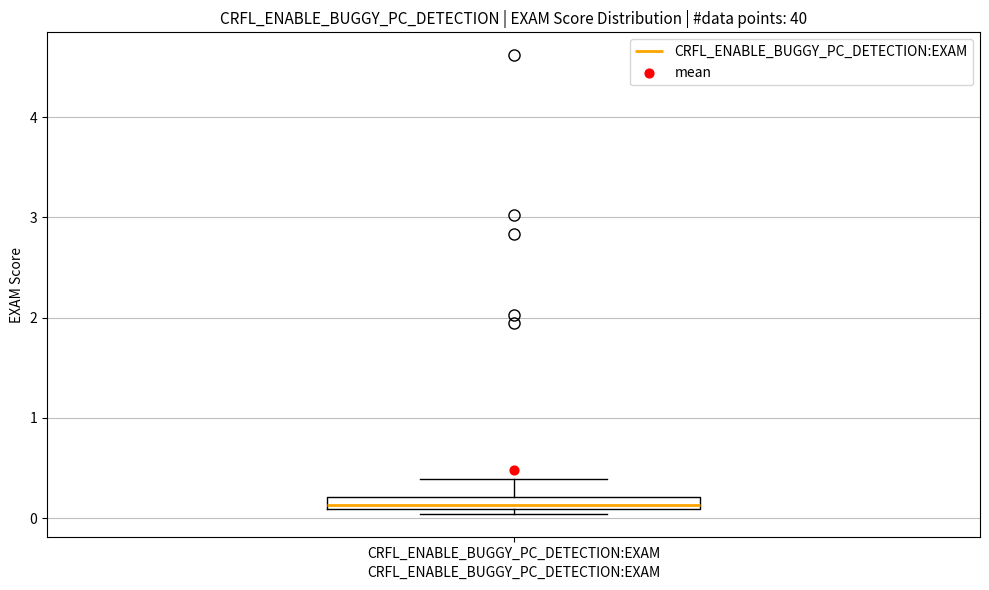

Where is the lower edge of the box for CRFL_ENABLE_BUGGY_PC_DETECTION:EXAM on the y-axis? The values are not printed on the chart, so give them approximately, as read against the axis.

0.1